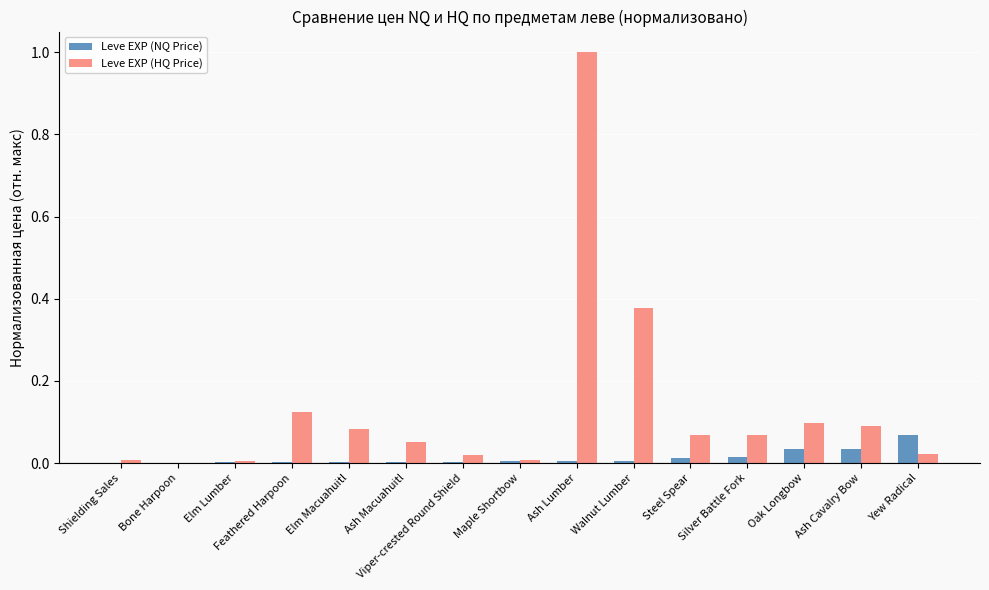

Are the bars grouped side by side (vs. stacked)?

Yes